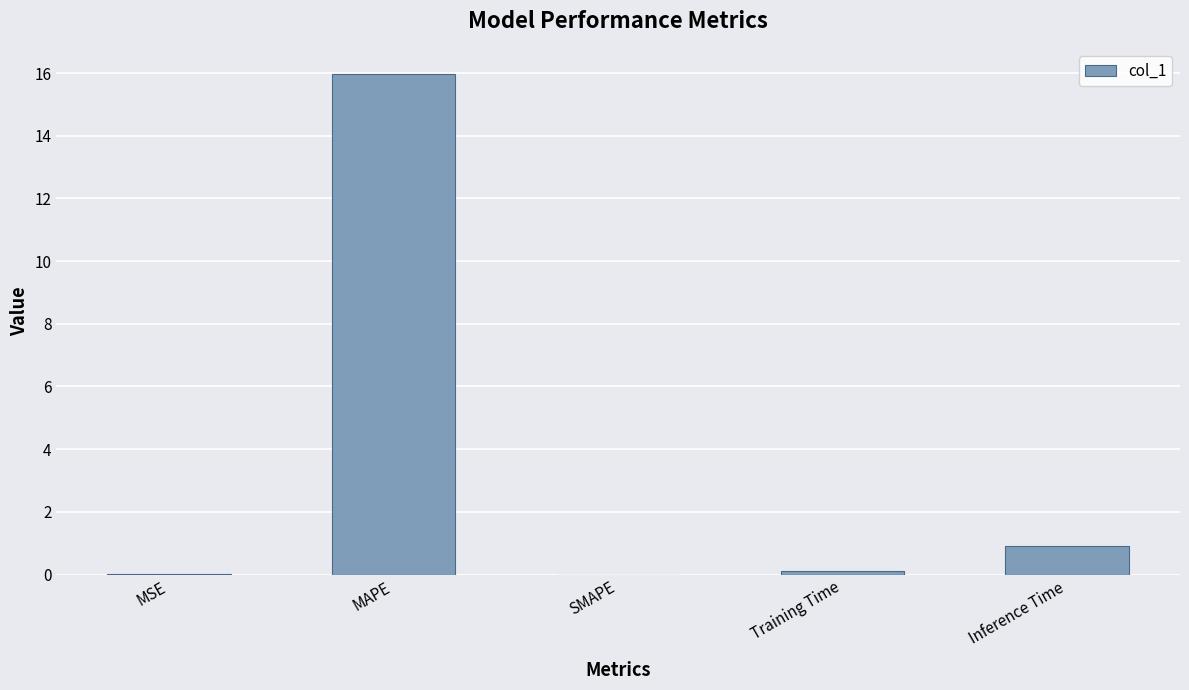

Is it true that the value at SMAPE is 5.3?

False